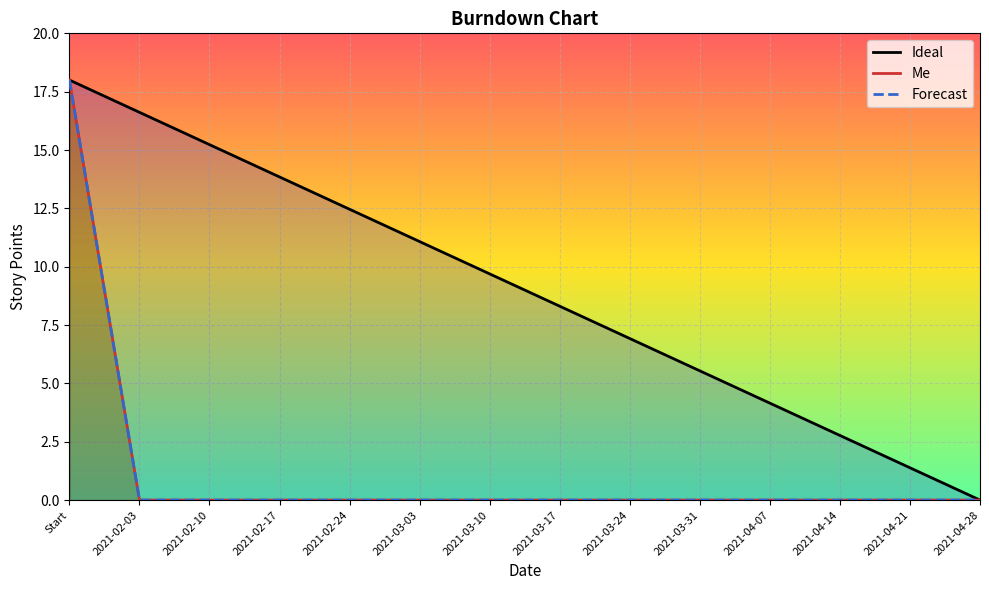

True or false: Forecast and Ideal intersect in this chart.

False